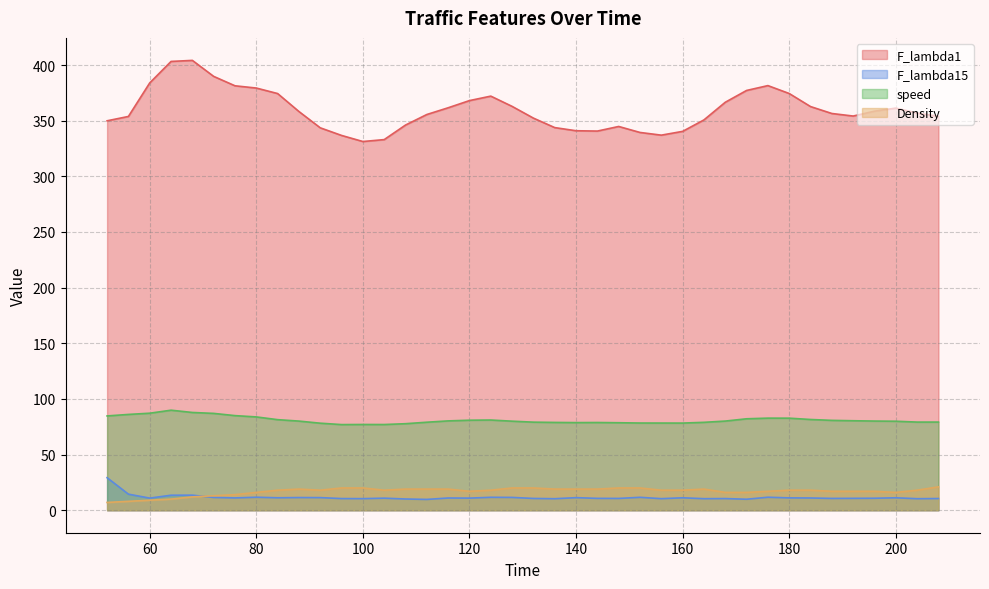

True or false: F_lambda15 and F_lambda1 intersect in this chart.

False